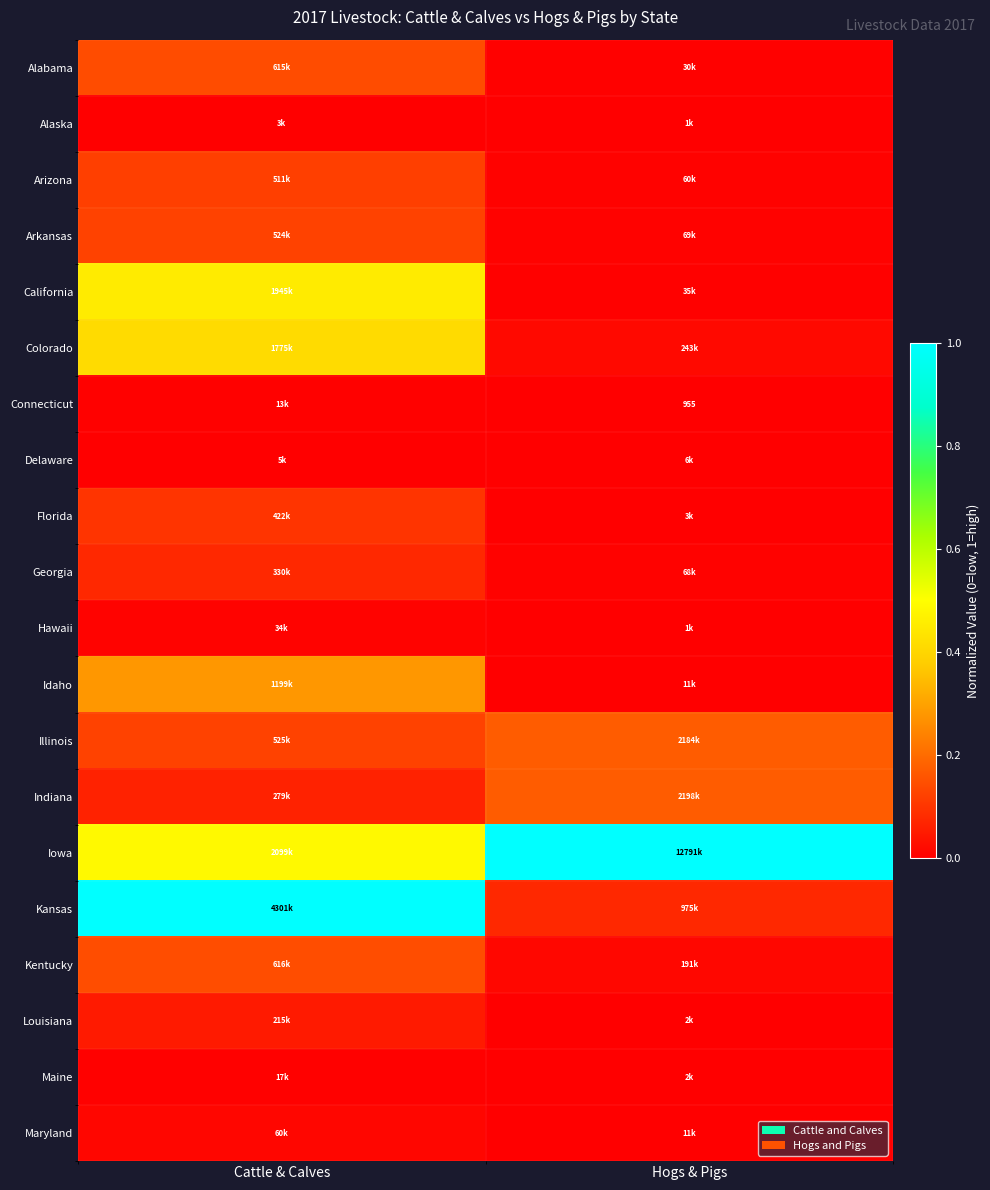

What is the difference between the highest and lowest values at Hogs & Pigs?

1.0